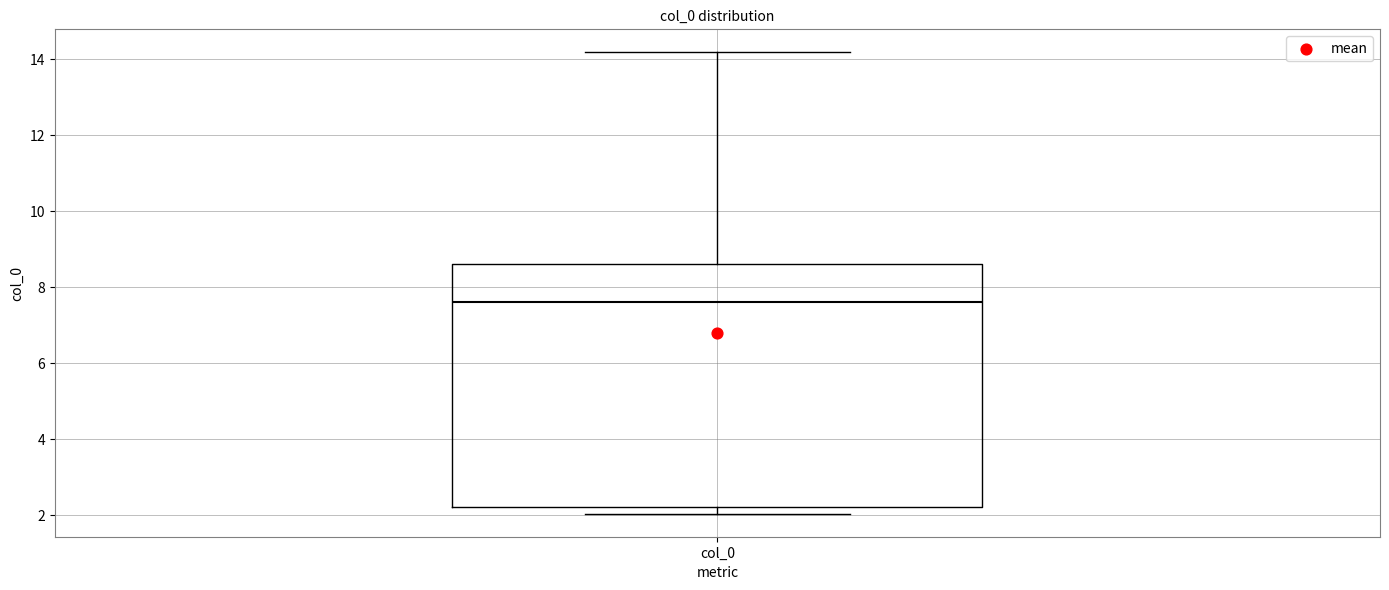

Where is the lower edge of the box for col_0 on the y-axis? The values are not printed on the chart, so give them approximately, as read against the axis.

2.2